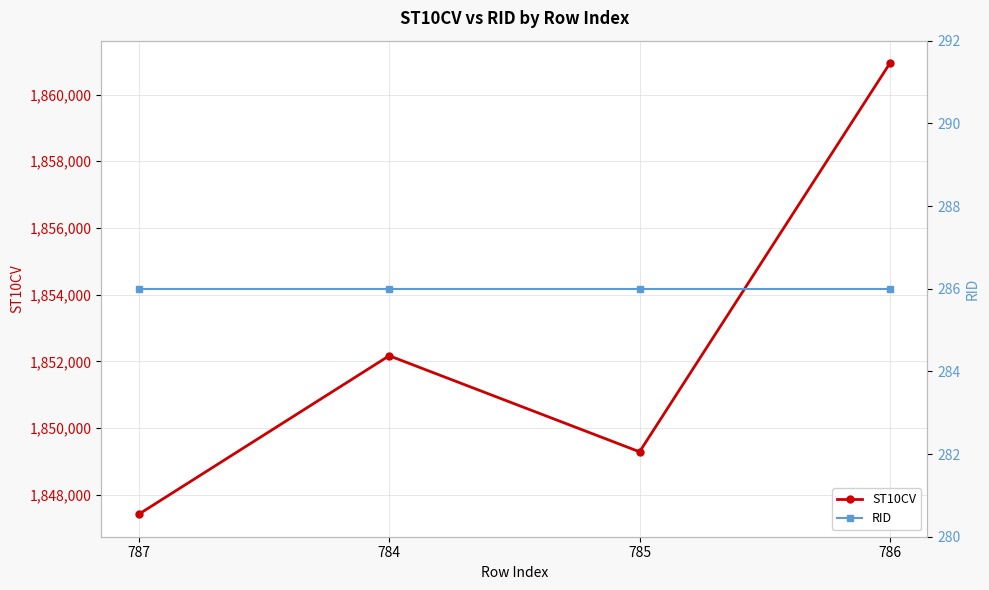

What is the label of the 1st point from the right?

786